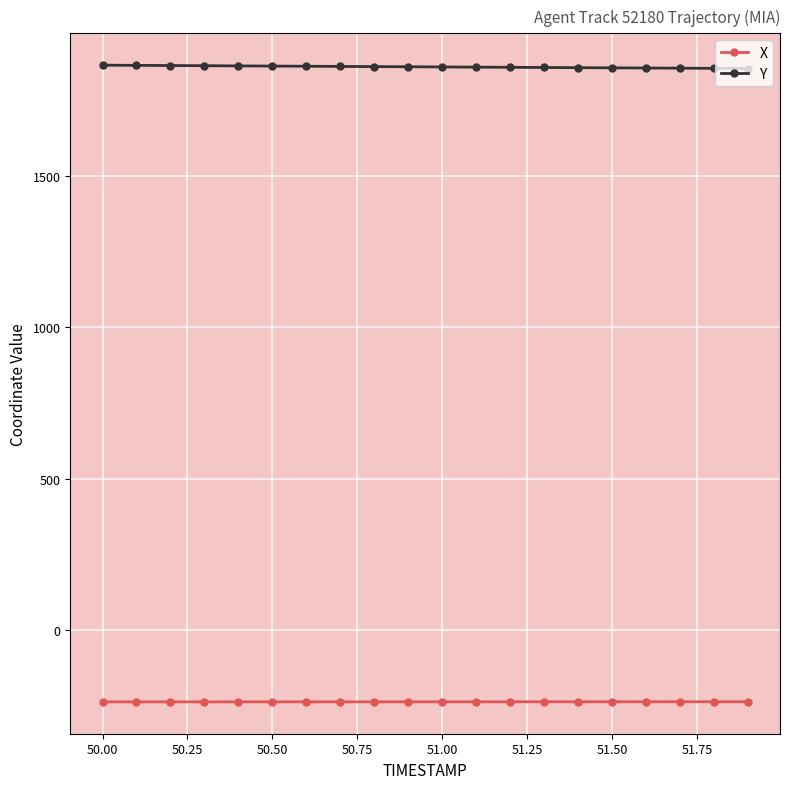

True or false: Y and X cross at least once.

False